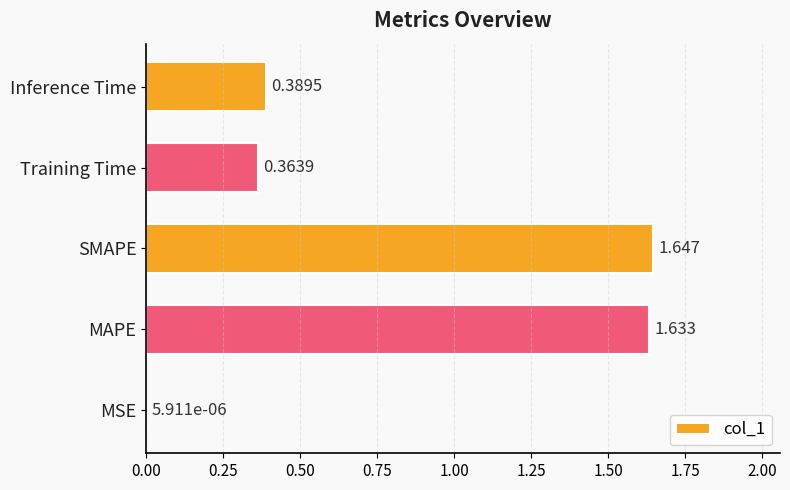

Where is the data nearest to the value 0?

MSE